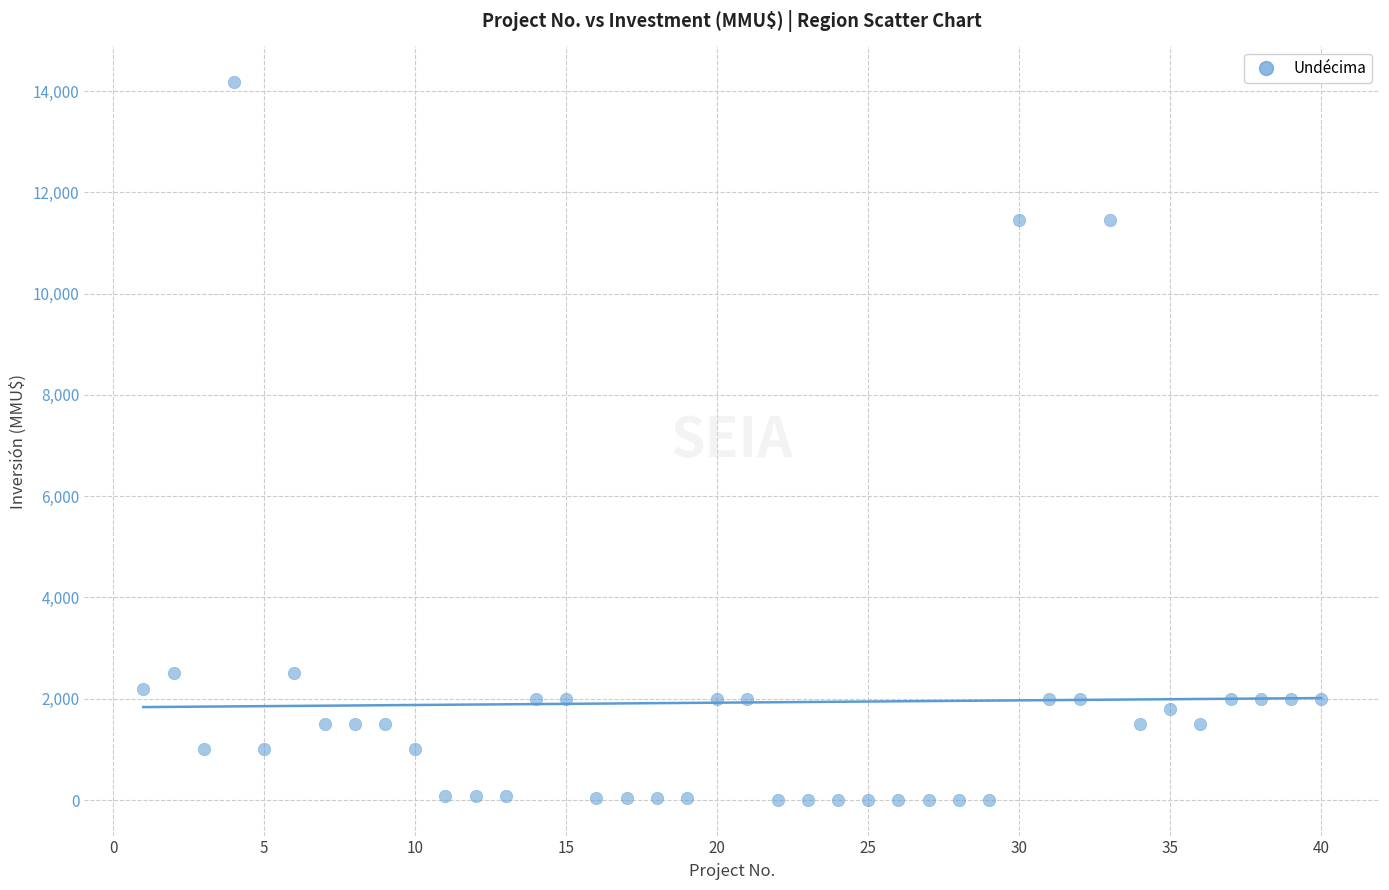

What is the range of Y values (max minus min)?

14165